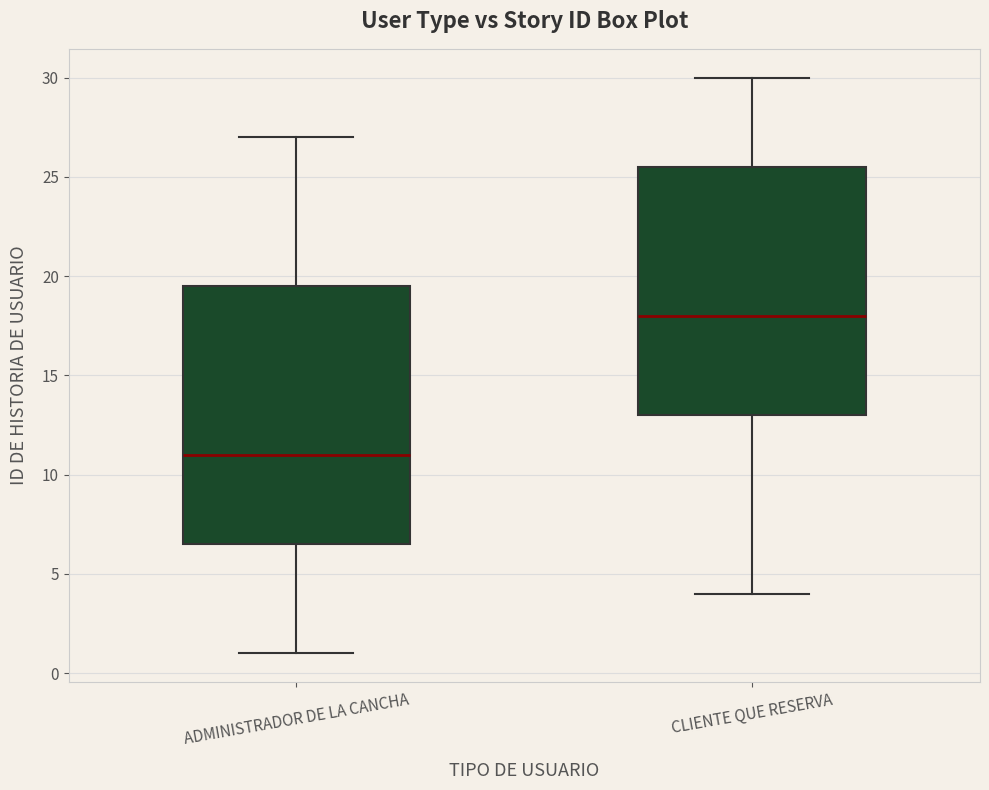

Which box has the highest median line?

CLIENTE QUE RESERVA